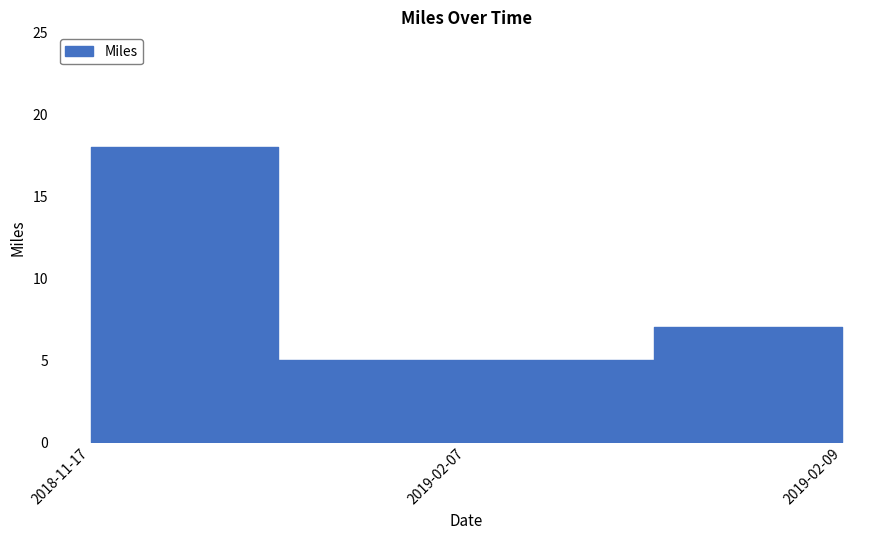

Reading left to right, list all the values displayed in this chart.

18	5	7